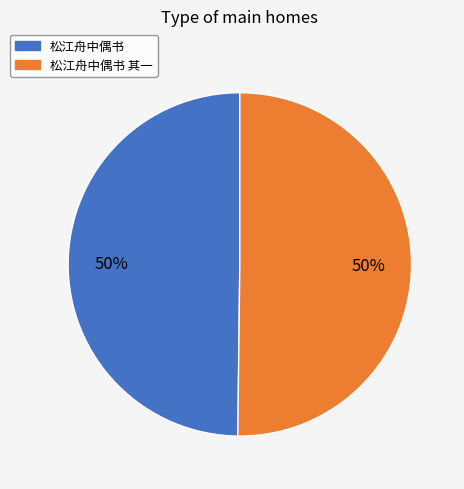

Do 松江舟中偶书 其一 and 松江舟中偶书 together represent more than half of the pie?

Yes